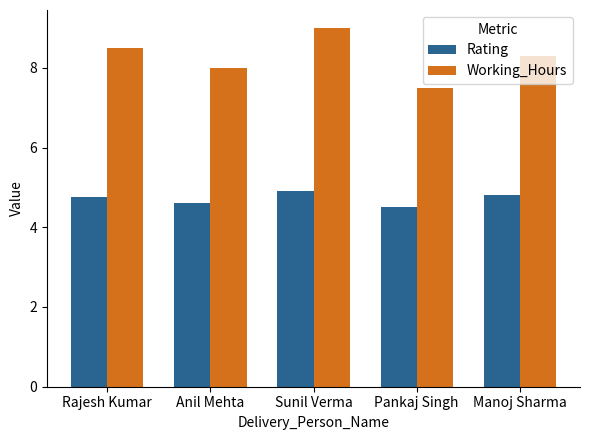

What is the difference between the highest and lowest values at Anil Mehta?

3.4